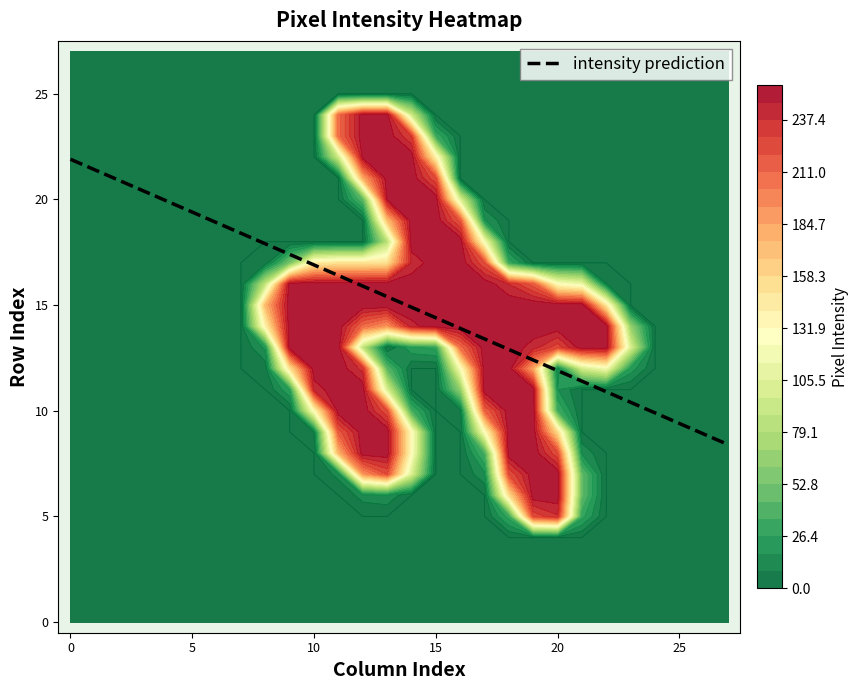

At which label is row12 closest to 126?

16